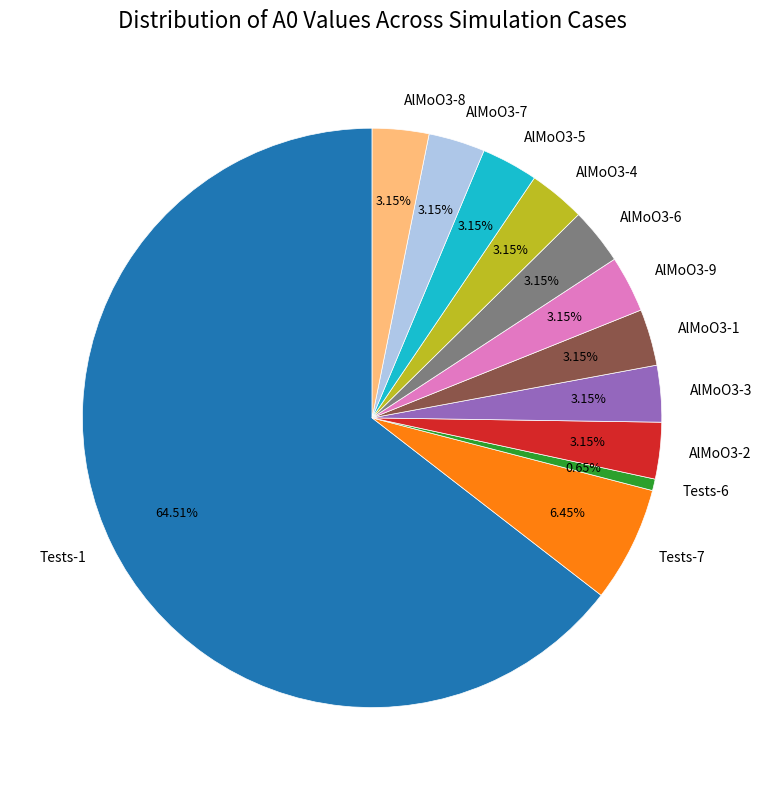

Which has a higher value, Tests-6 or AlMoO3-1?

AlMoO3-1